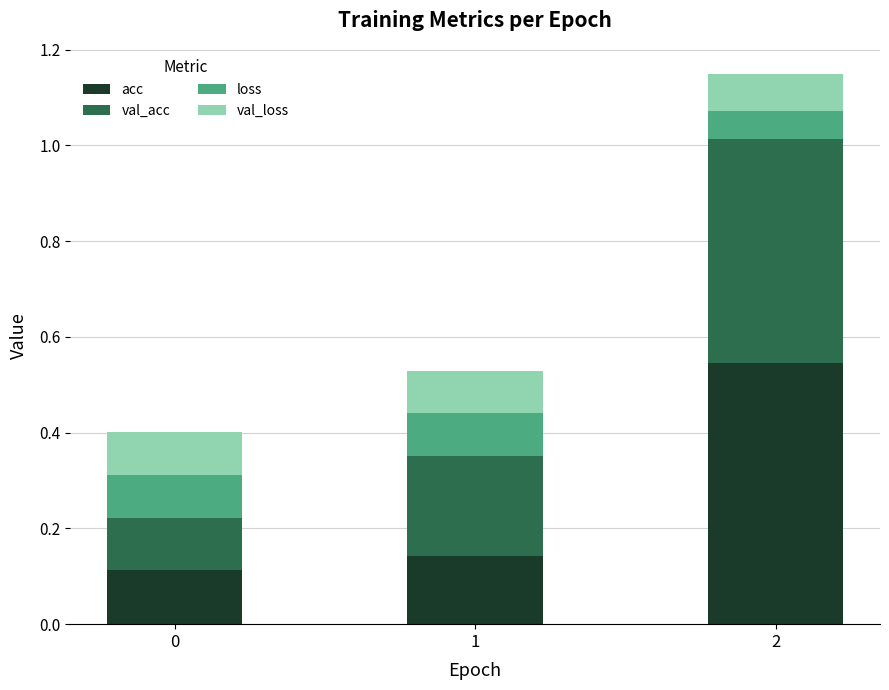

True or false: acc has a value of 0.2 at 1.

False